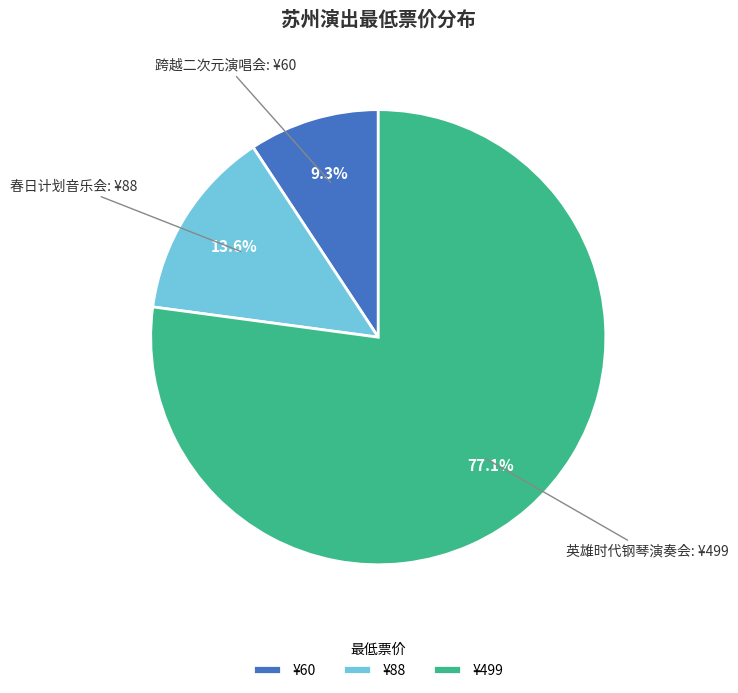

Rank the categories by value from highest to lowest.

¥499, ¥88, ¥60